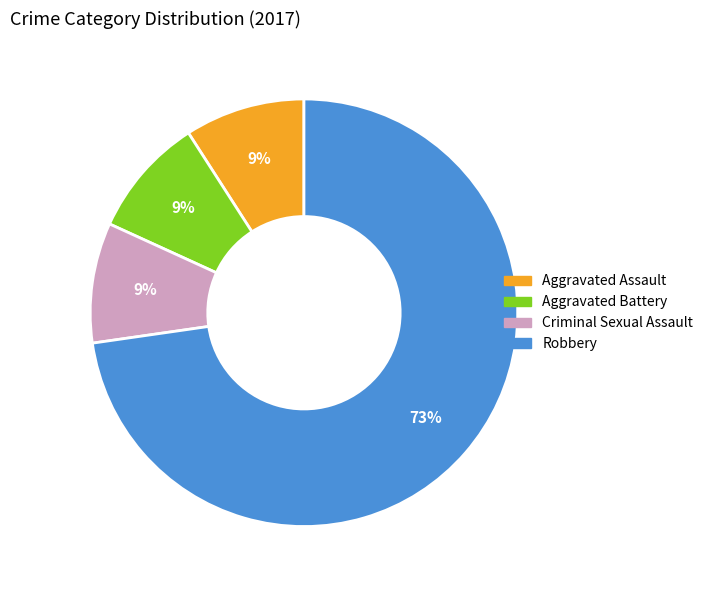

Between Aggravated Assault and Robbery, which is larger?

Robbery